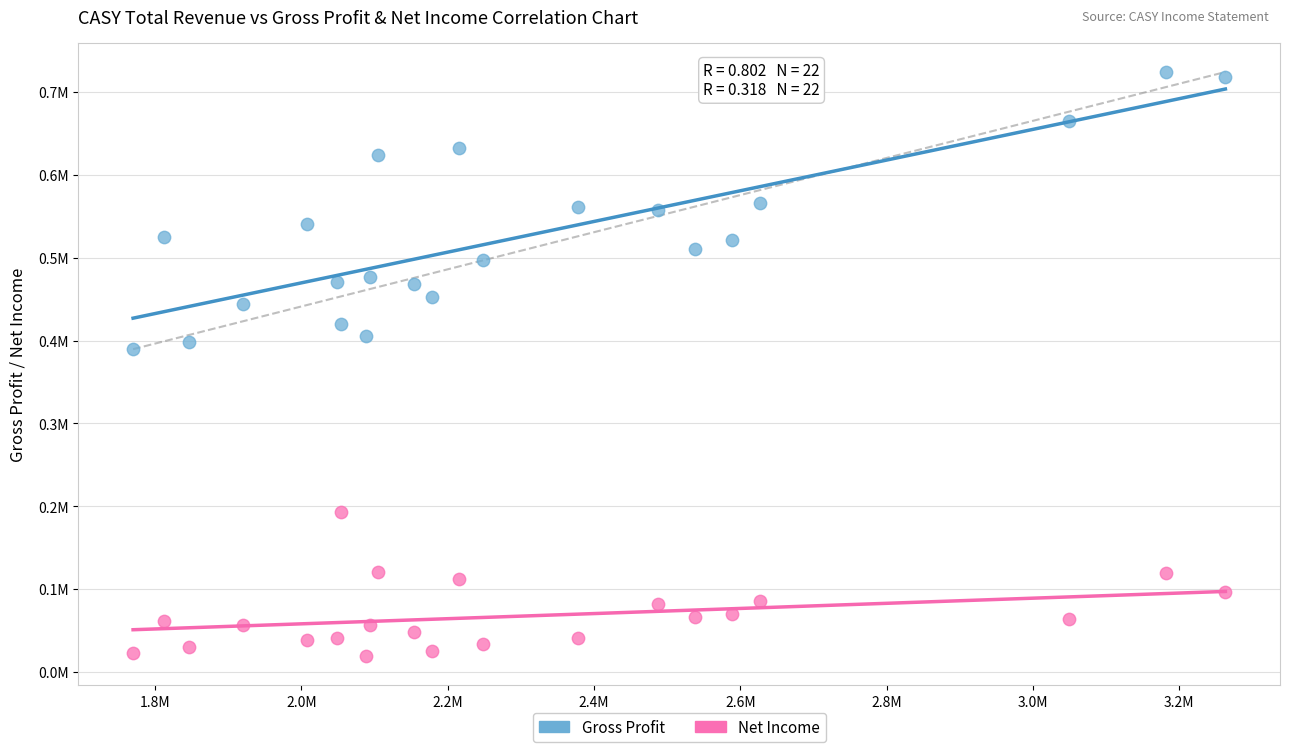

Which series reaches the maximum Y coordinate?

Gross Profit